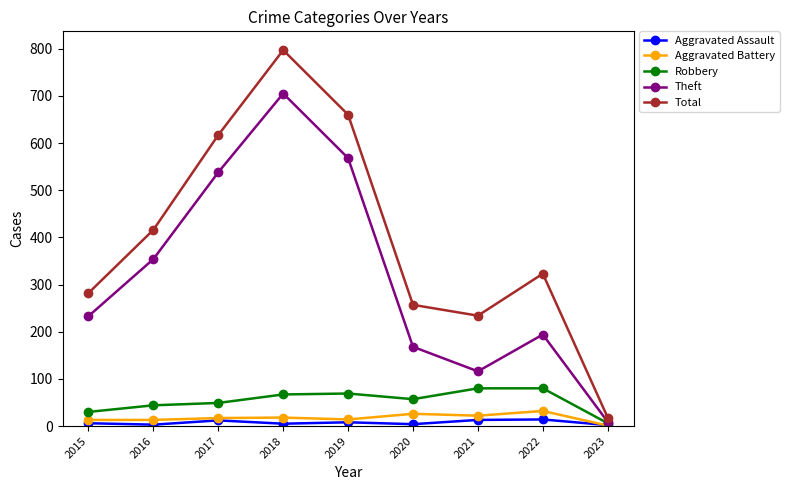

Which series has the largest range (max minus min)?

Total